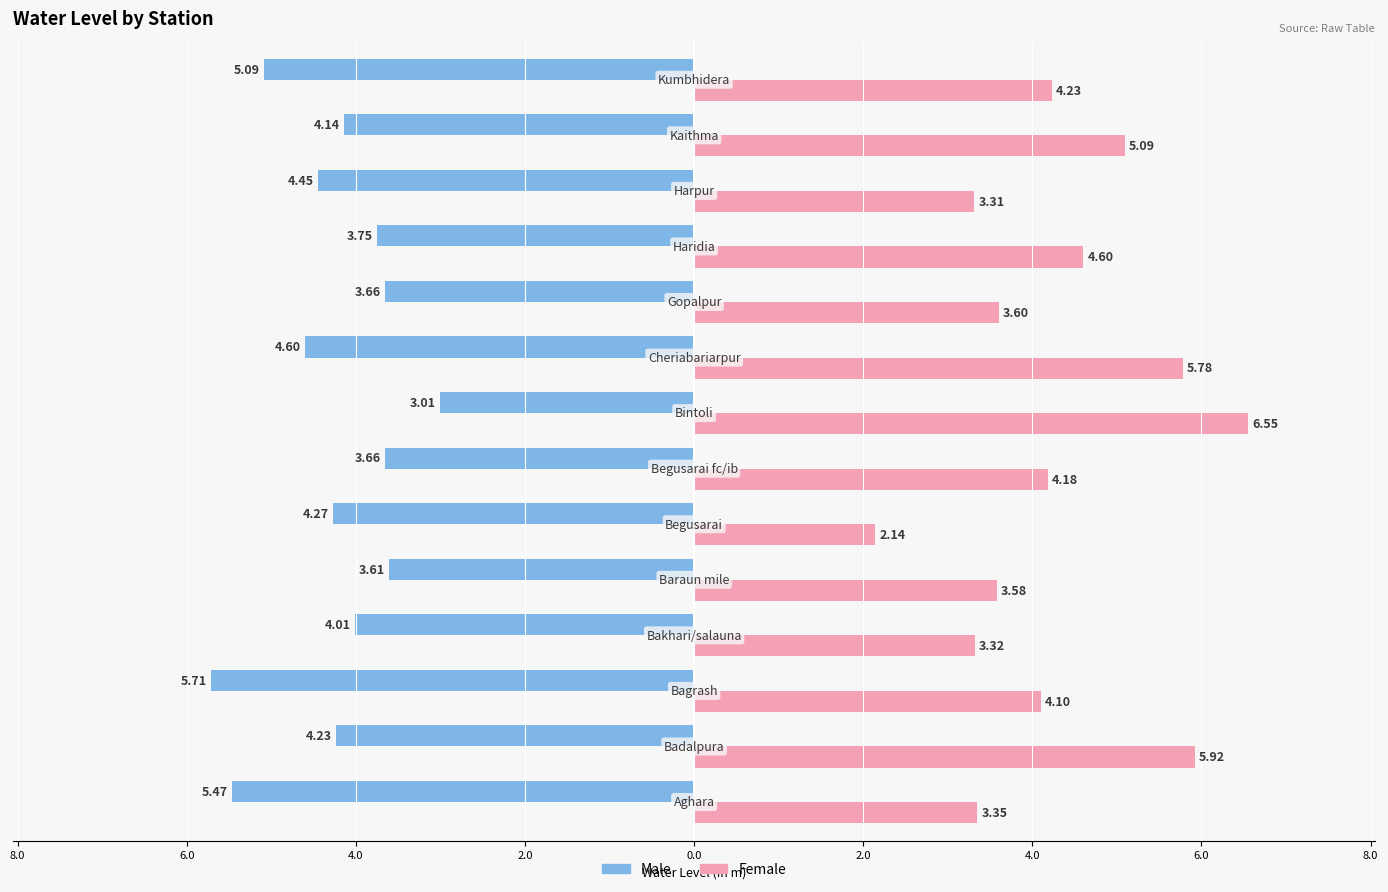

What are all the series names shown in the legend?

Male, Female